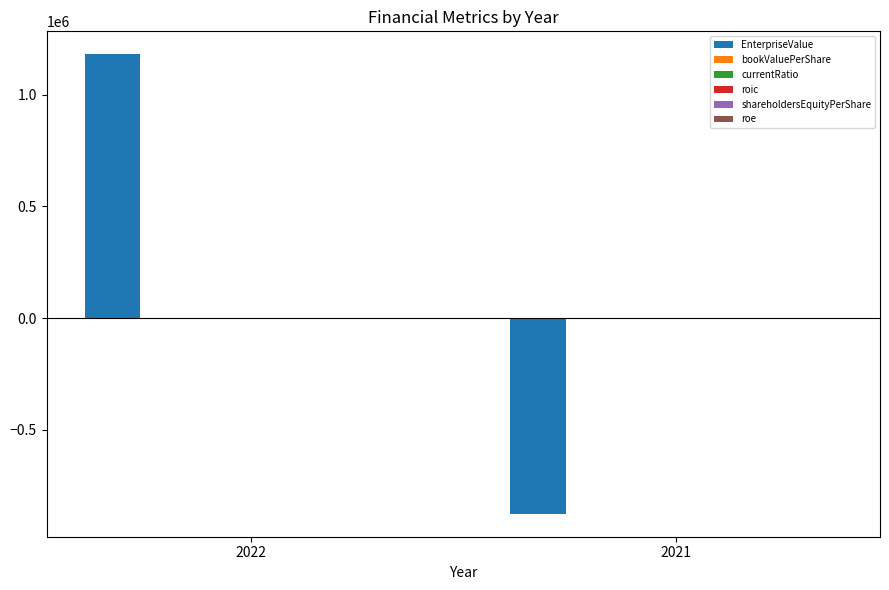

Which series changed the most between 2022 and 2021?

EnterpriseValue